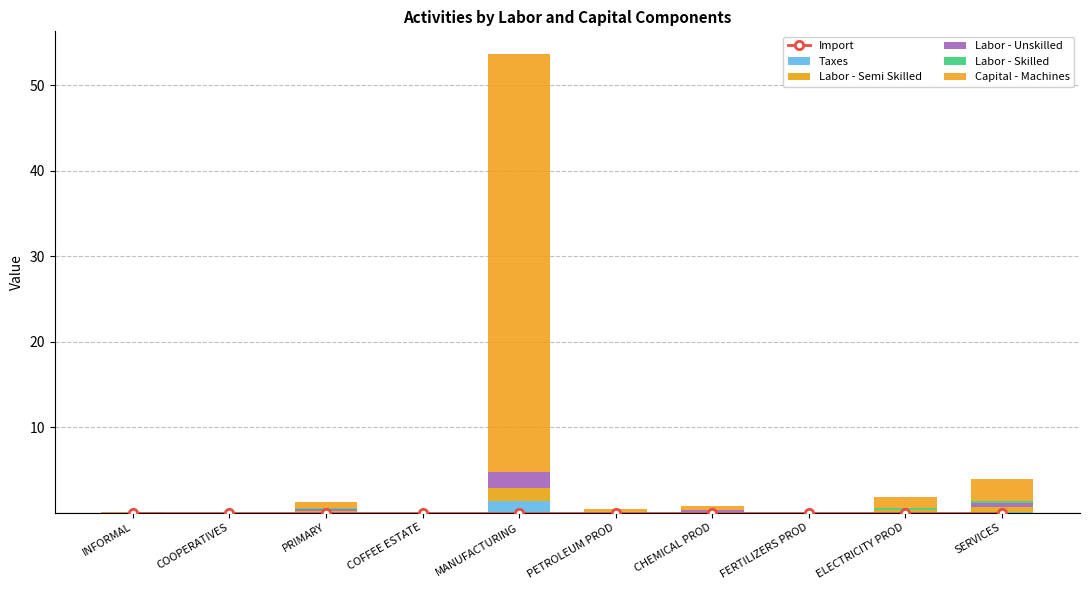

True or false: Labor - Skilled has a value of 0.0 at MANUFACTURING.

False